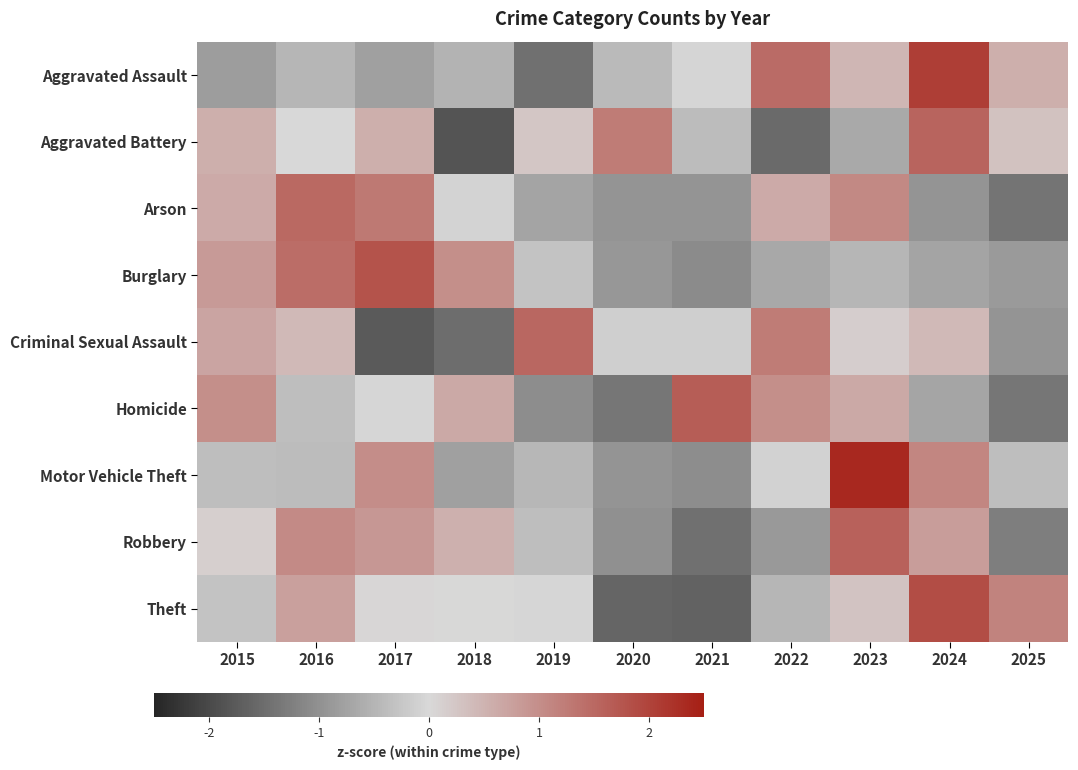

How many data points does each series have?

11